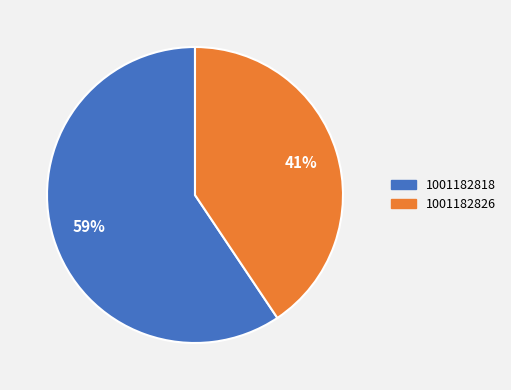

To the nearest percent, what is the combined percentage of 1001182826 and 1001182818?

100%